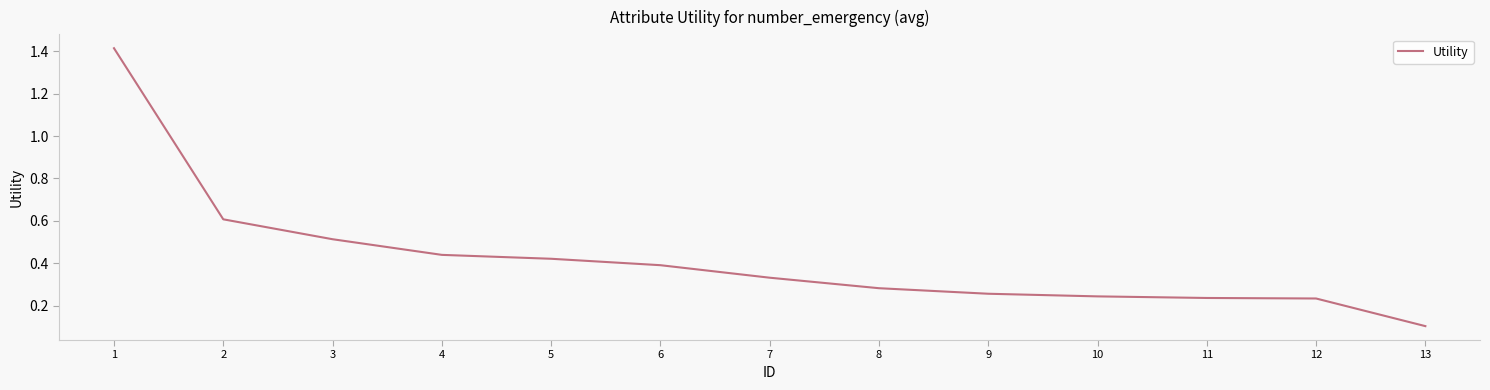

How many lines are shown in the chart?

1